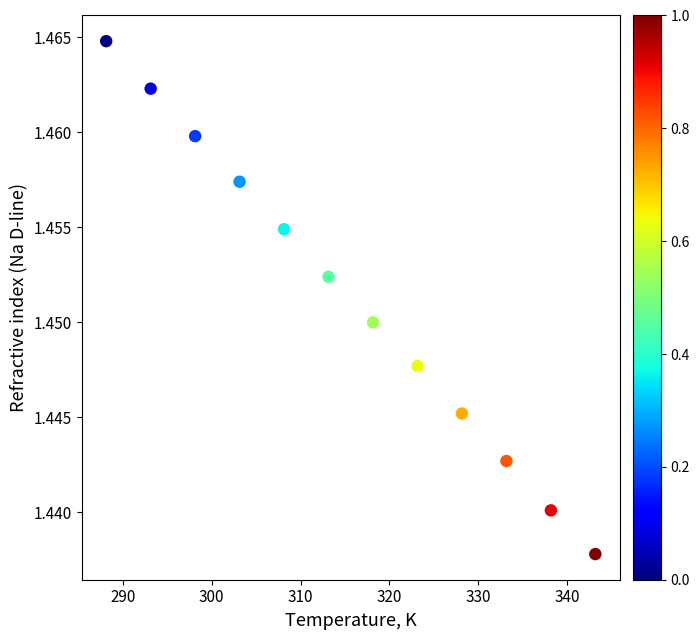

What is the range of X values (max minus min)?

55.0